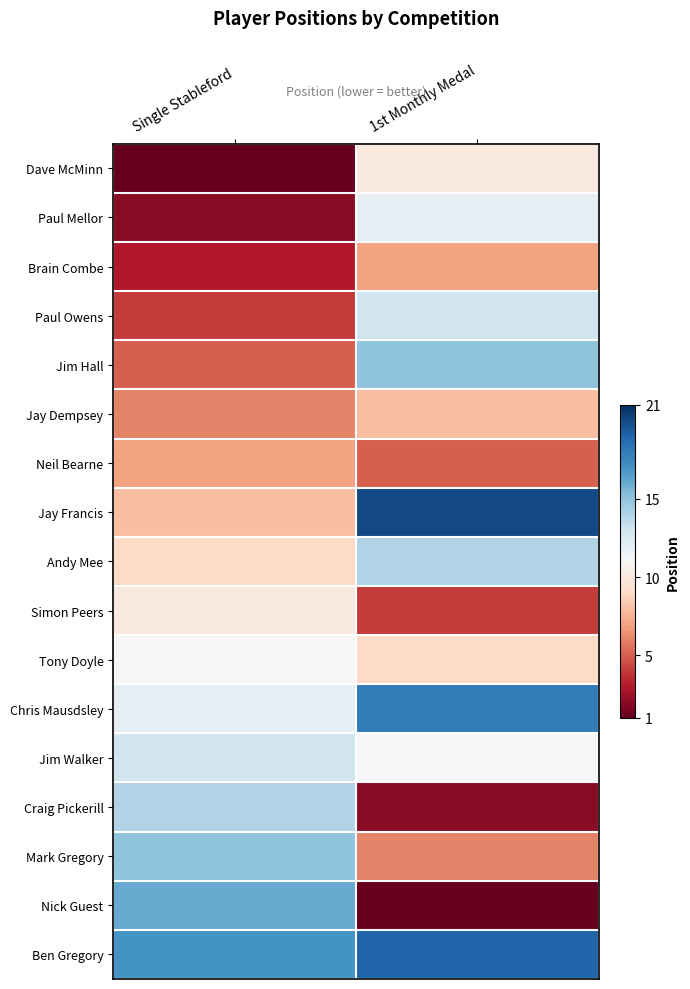

At which category does the chart reach its minimum across all series?

Single Stableford